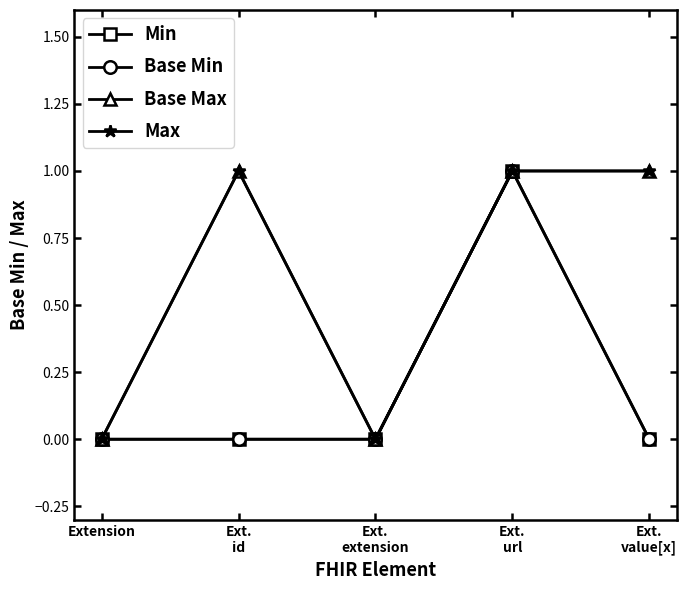

Does the chart have visible grid lines?

No